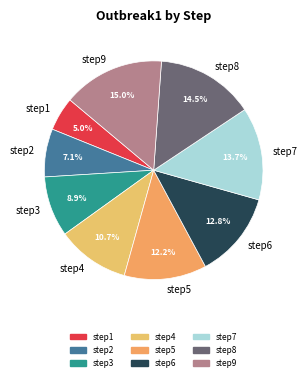

Count the number of slices in the pie.

9